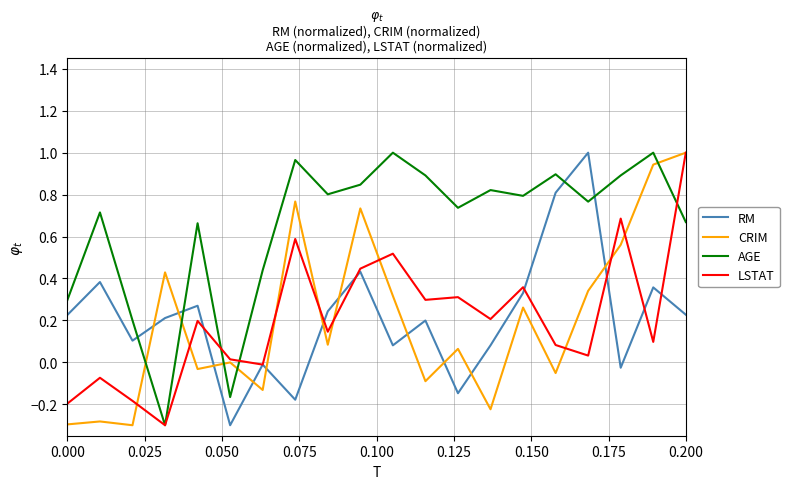

Does the chart have visible grid lines?

Yes